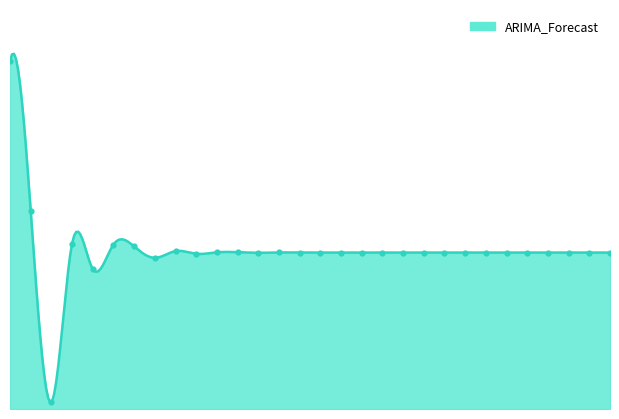

Between 2023-01-07 and 2023-01-27, which is larger?

2023-01-27